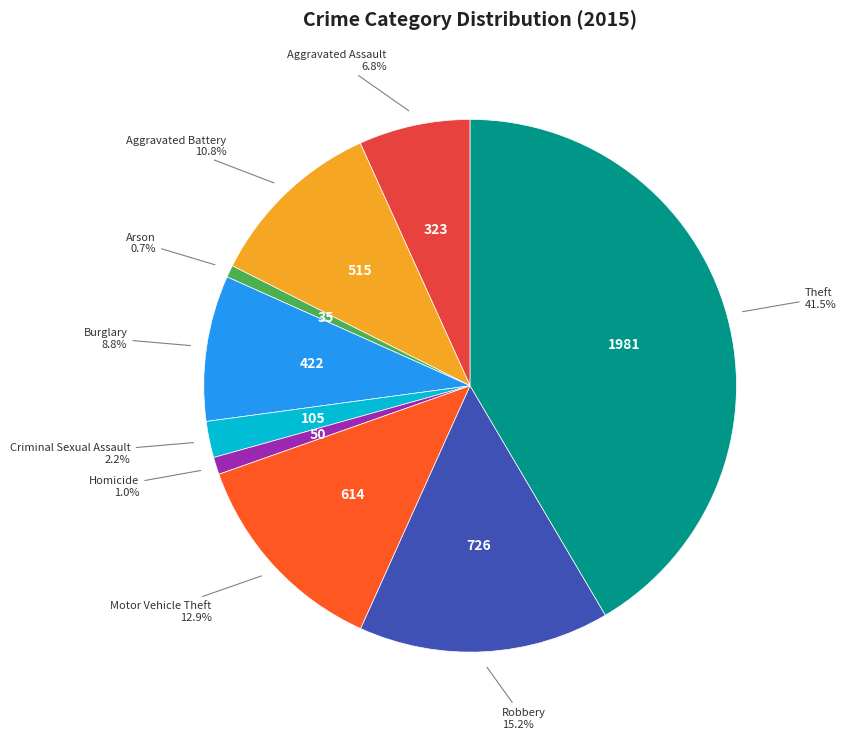

Between Homicide and Aggravated Assault, which is larger?

Aggravated Assault